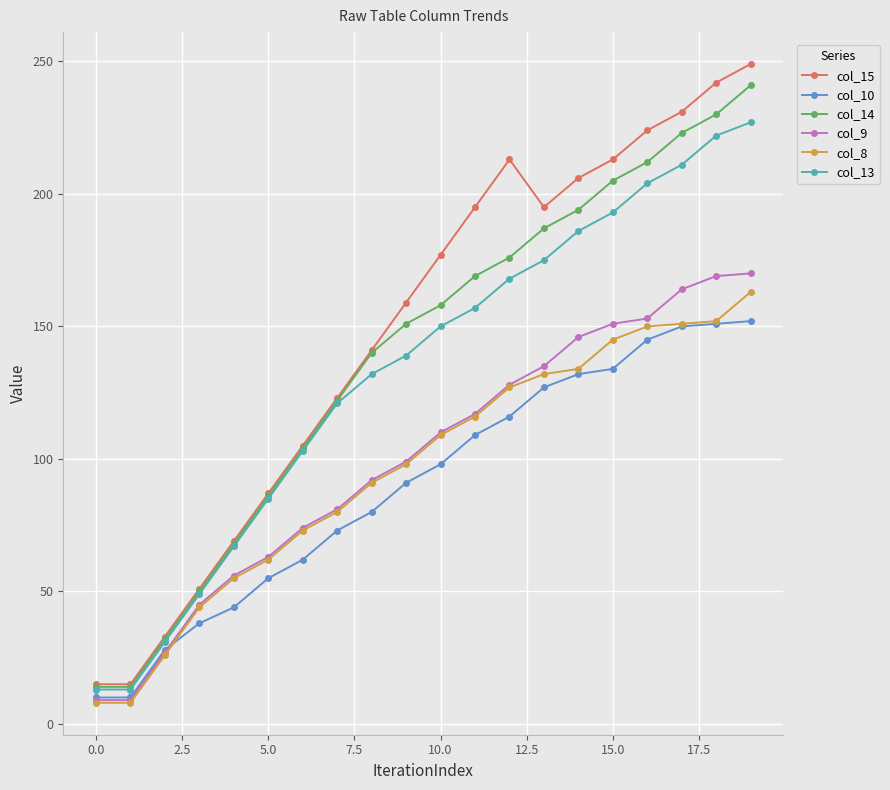

What is the difference between the maximum and minimum values in the col_10 series?

142